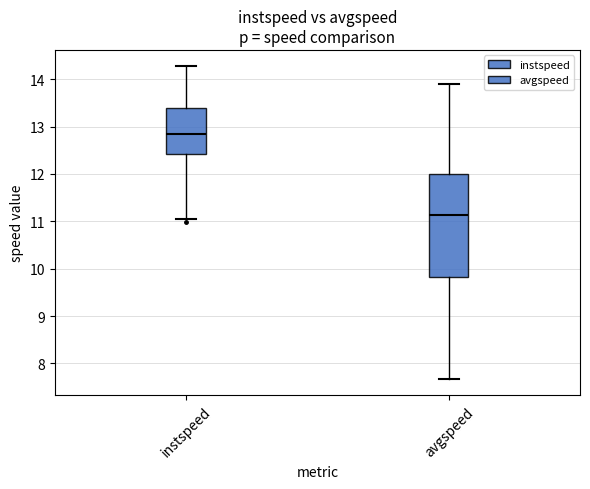

Which box's median line is the lowest?

avgspeed